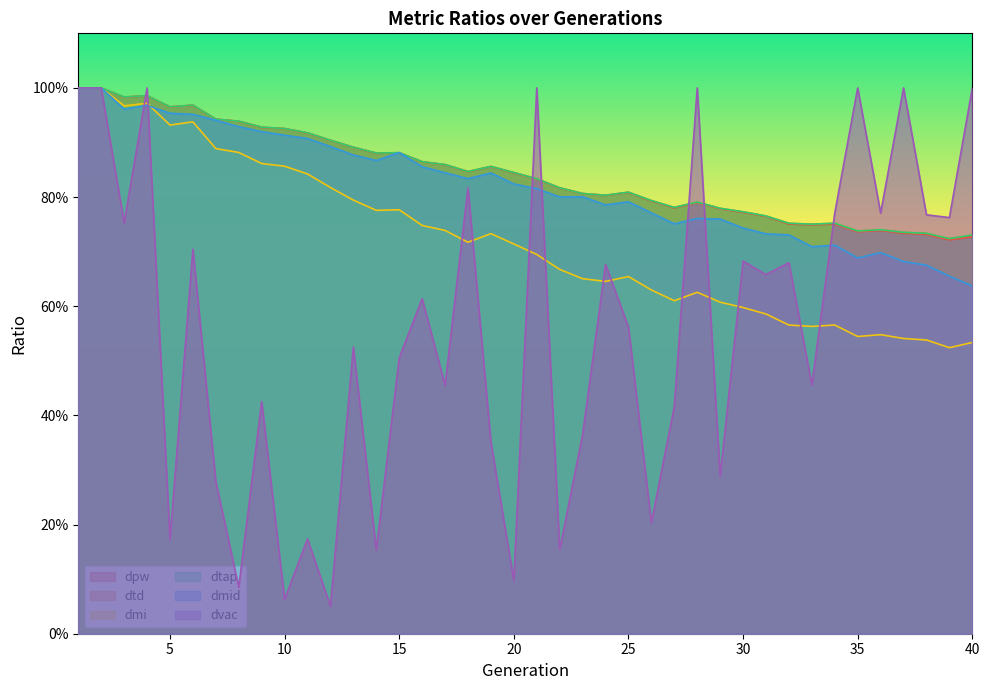

Where is dpw nearest to the value 0?

39